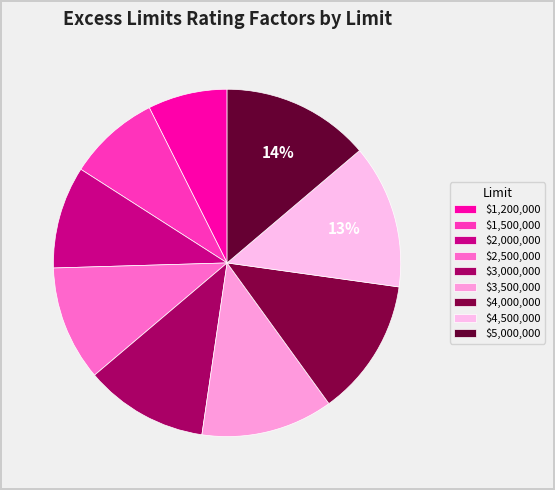

To the nearest percent, what is the difference between the $1,200,000 and $2,000,000 slice percentages?

2%